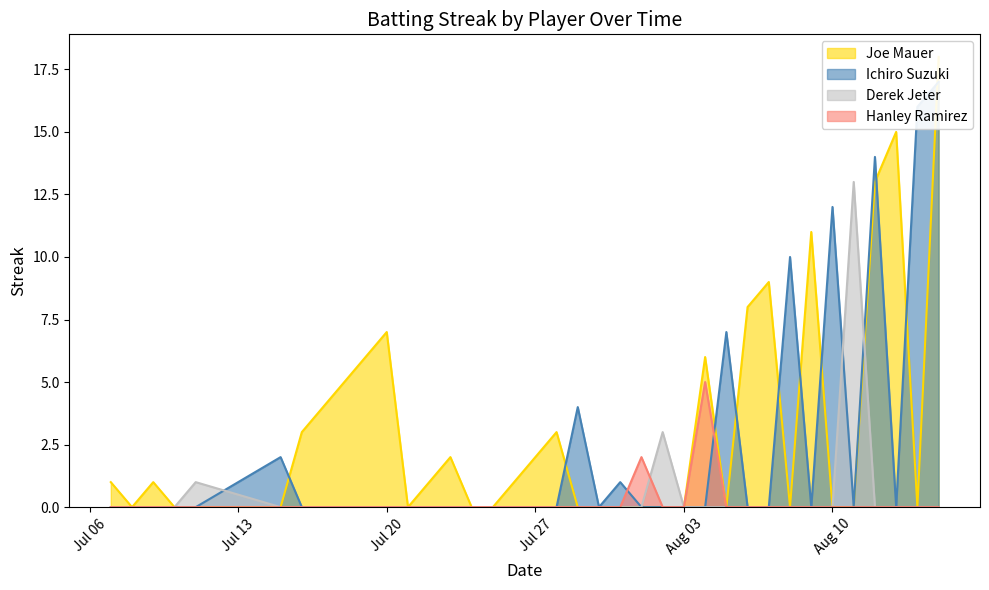

What is the difference between the maximum and minimum values in the Joe Mauer series?

18